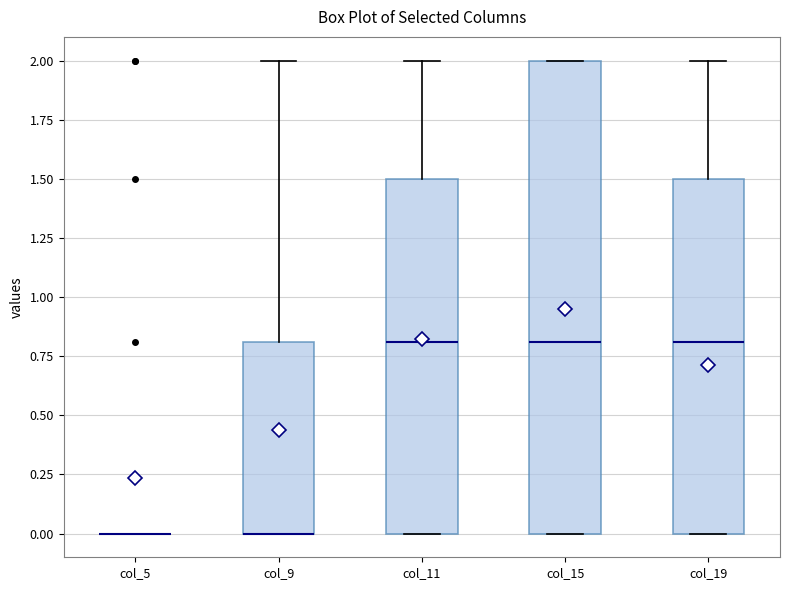

Reading left to right, read every box against the y-axis: the position of its median line, the range the box covers, and the ends of its whiskers. The values are not printed on the chart, so give them approximately, as read against the axis.

col_5: box collapsed to a line at 0.0, whiskers 0.0 to 0.0
col_9: median 0.0 (drawn on the box's lower edge), box 0.0 to 0.8, whiskers 0.0 to 2.0
col_11: median 0.8, box 0.0 to 1.5, whiskers 0.0 to 2.0
col_15: median 0.8, box 0.0 to 2.0, whiskers 0.0 to 2.0
col_19: median 0.8, box 0.0 to 1.5, whiskers 0.0 to 2.0